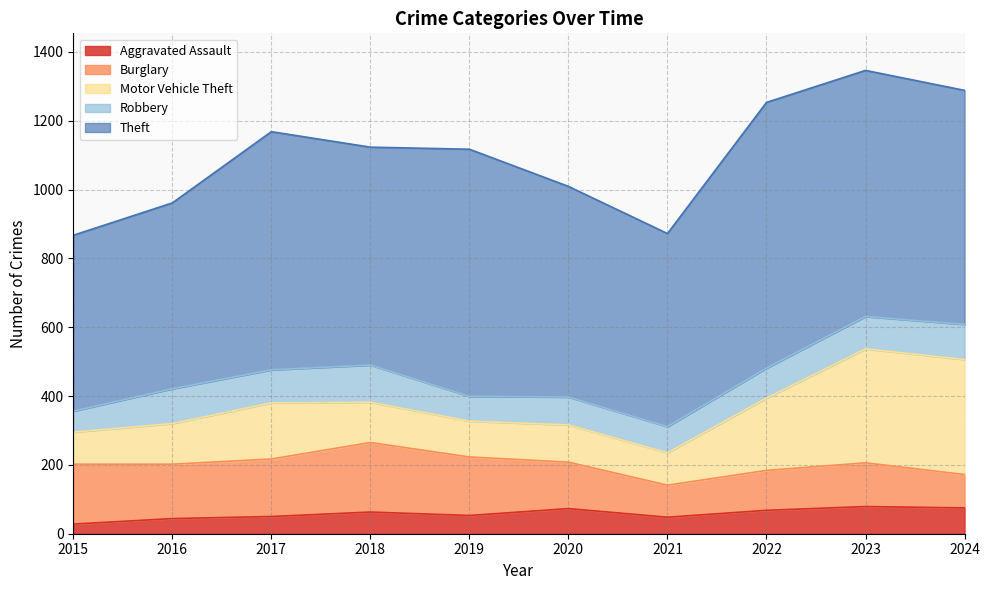

Is it true that Aggravated Assault equals 53 at 2019?

True